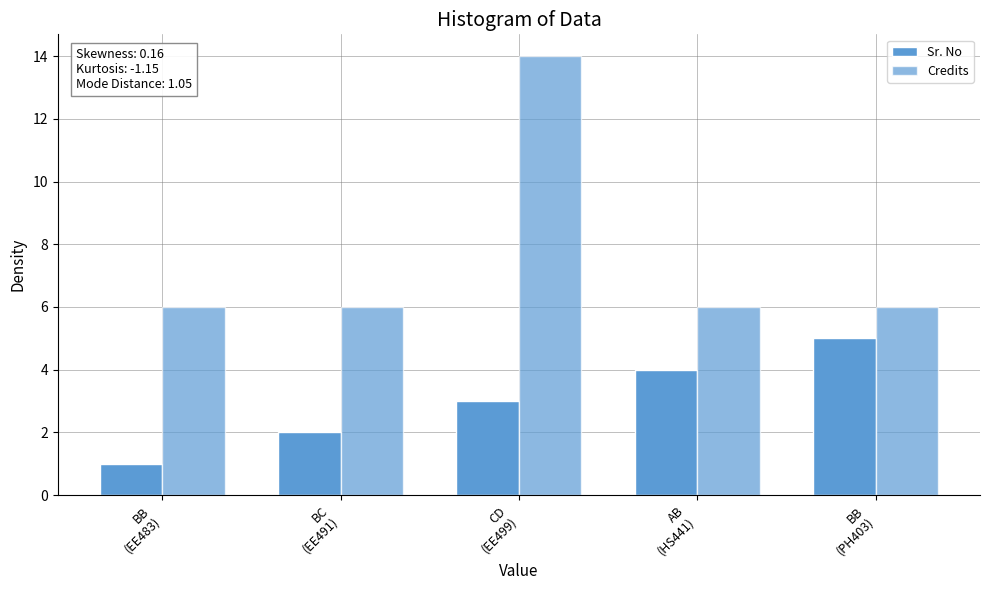

Does the chart contain stacked bars?

No